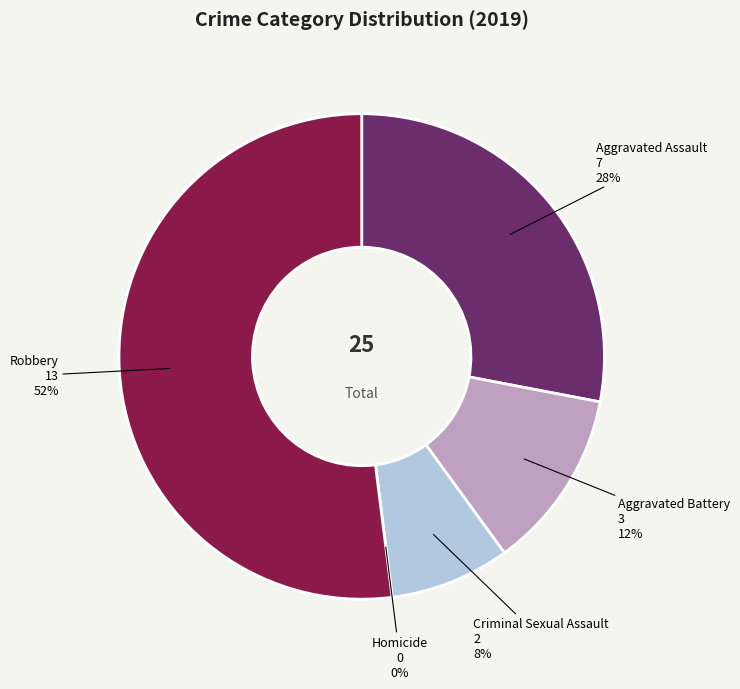

Is Robbery the majority of the pie?

Yes